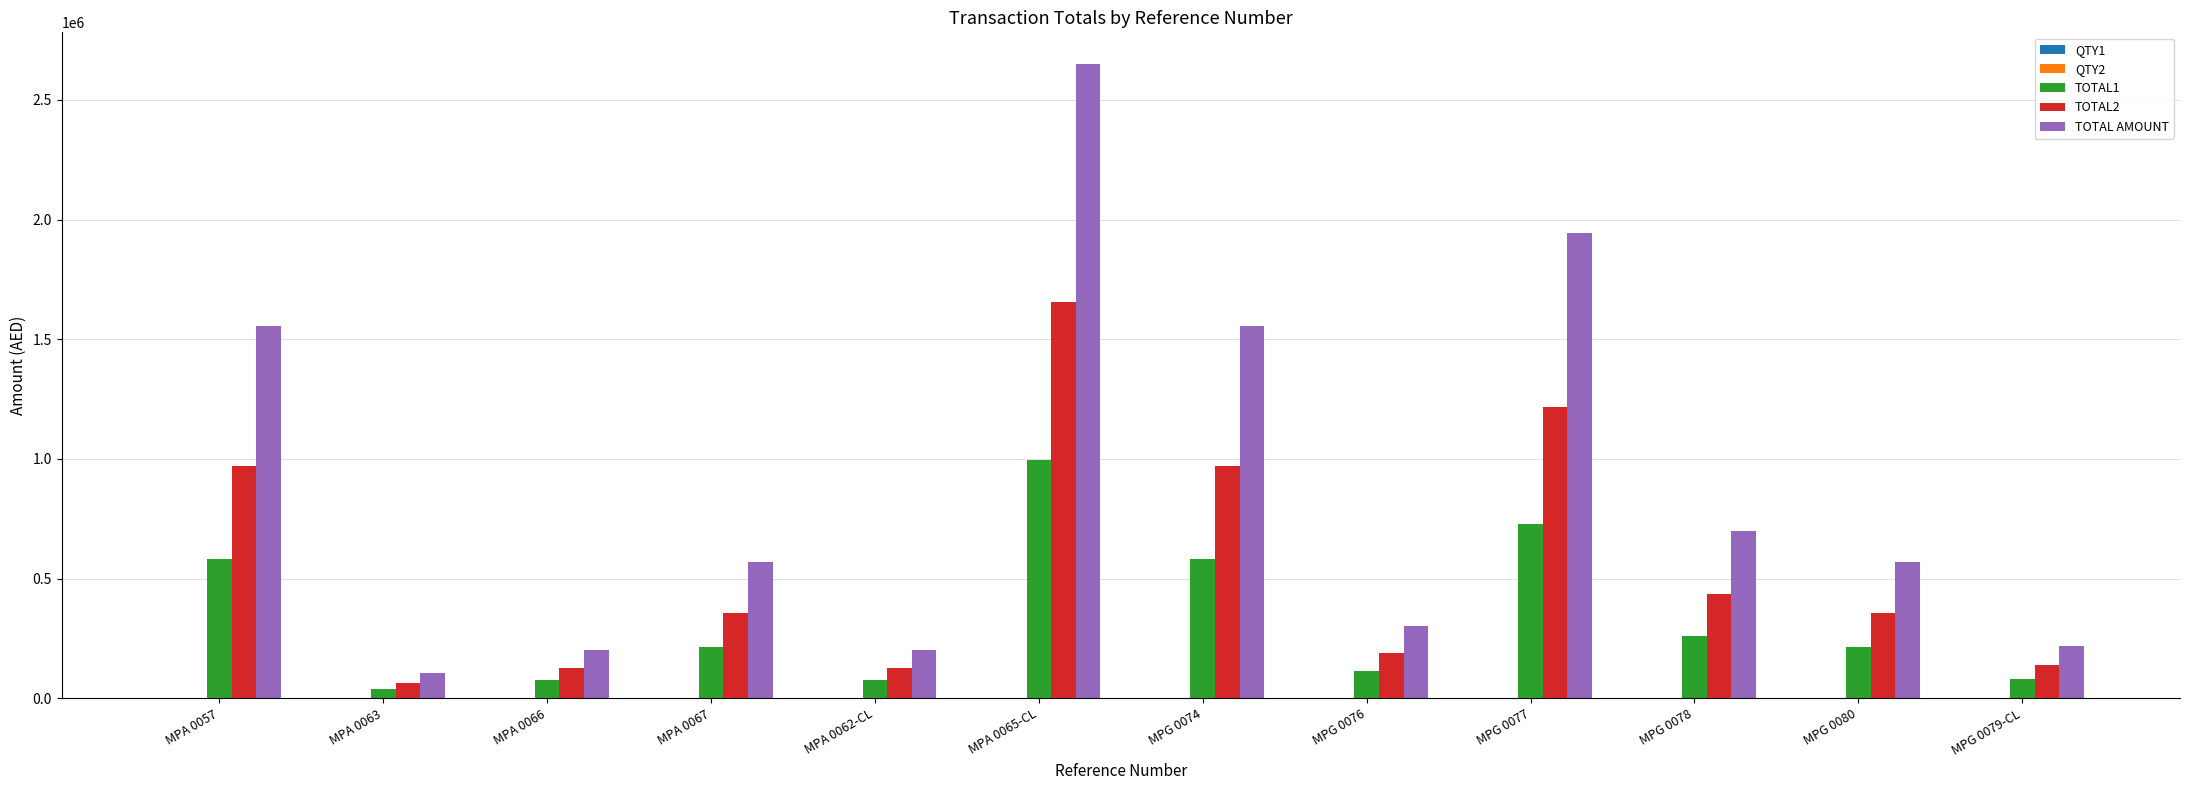

The value of TOTAL AMOUNT at MPA 0066 is 111116.9. True or false?

False